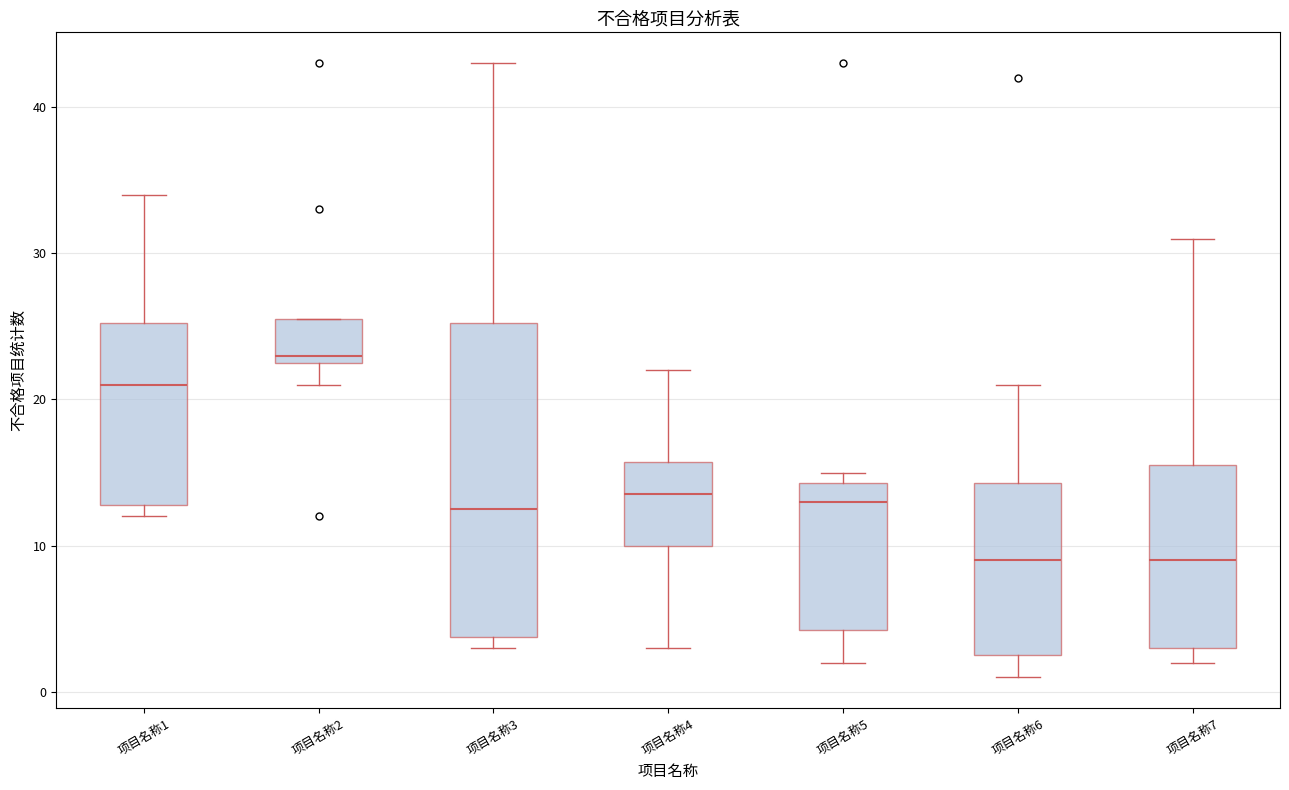

Which box's median line is the highest?

项目名称2